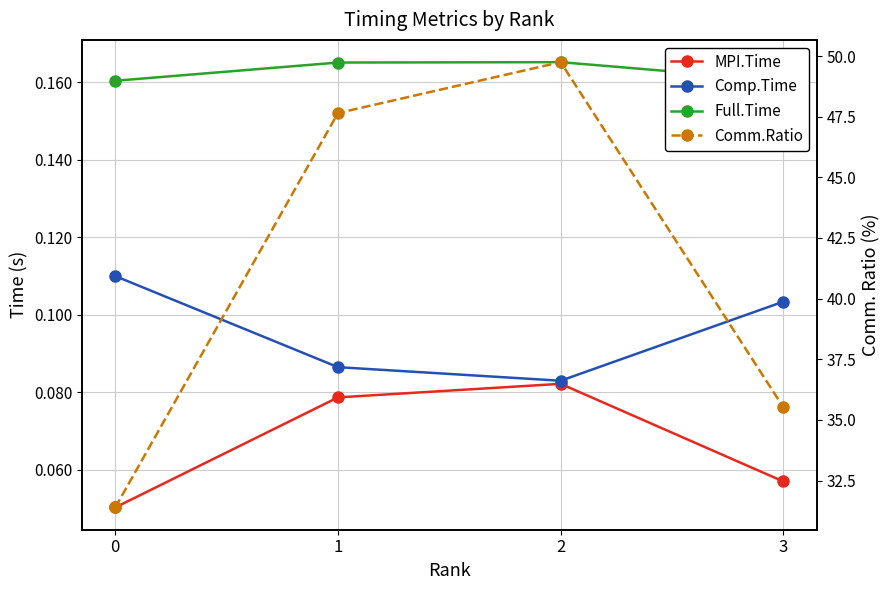

Rank the series at 2 from lowest to highest value.

MPI.Time, Comp.Time, Full.Time, Comm.Ratio